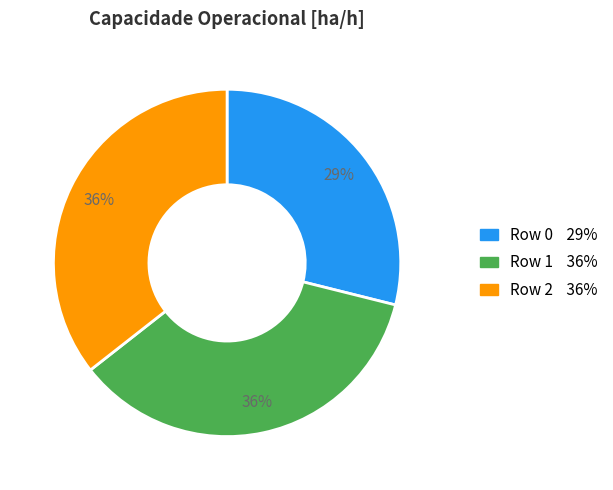

True or false: Row 1 accounts for 41% of the total.

False